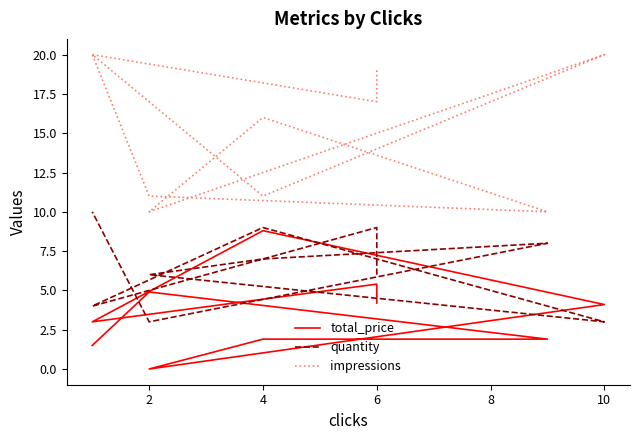

What is the sum of the quantity values at 0 and 2?

15.0